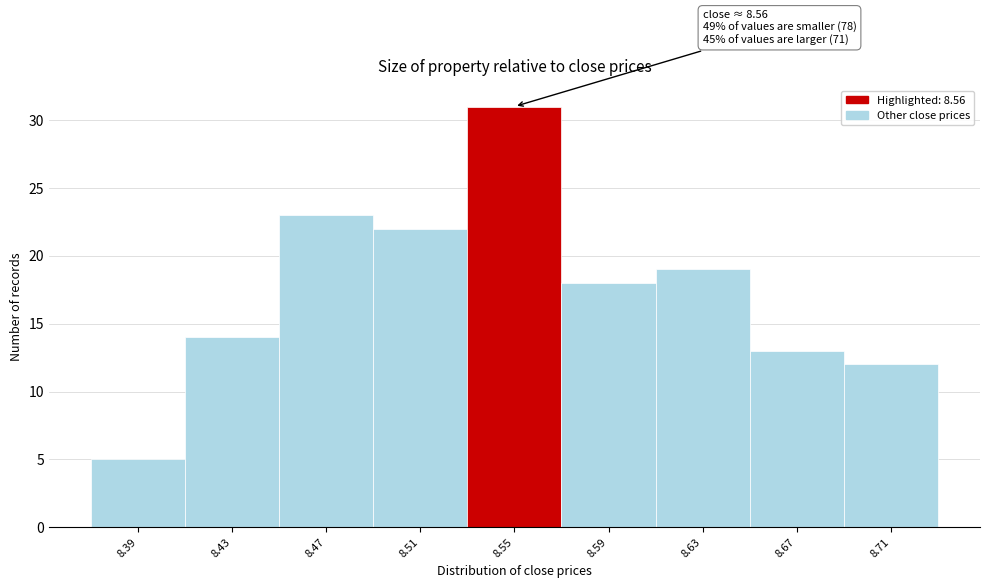

Reading left to right, list all the values displayed in this chart.

5	14	23	22	31	18	19	13	12